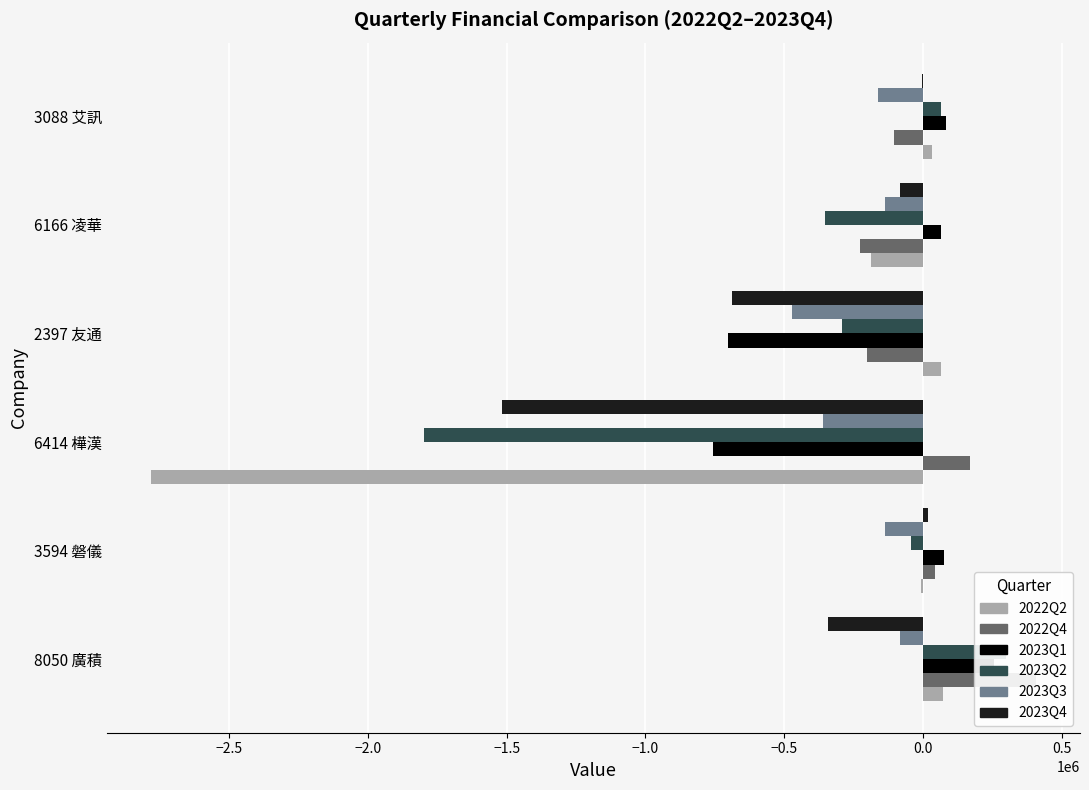

Which series has the widest spread of values?

2022Q2